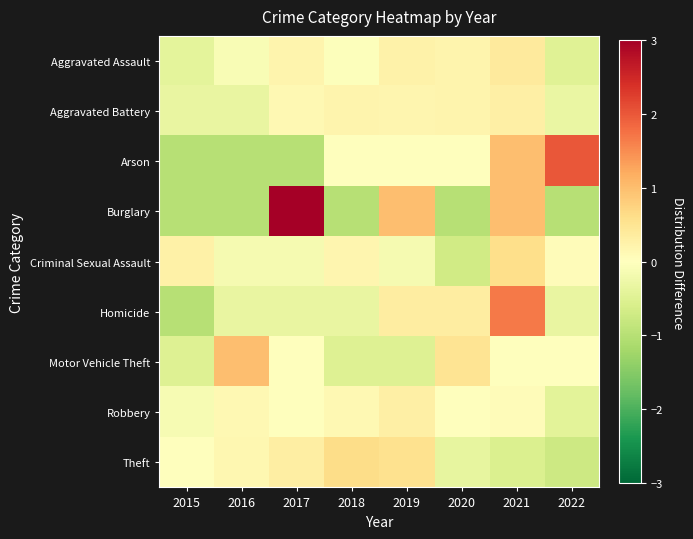

List the series in order of their peak value, lowest first.

Robbery, Aggravated Battery, Aggravated Assault, Criminal Sexual Assault, Theft, Motor Vehicle Theft, Homicide, Arson, Burglary